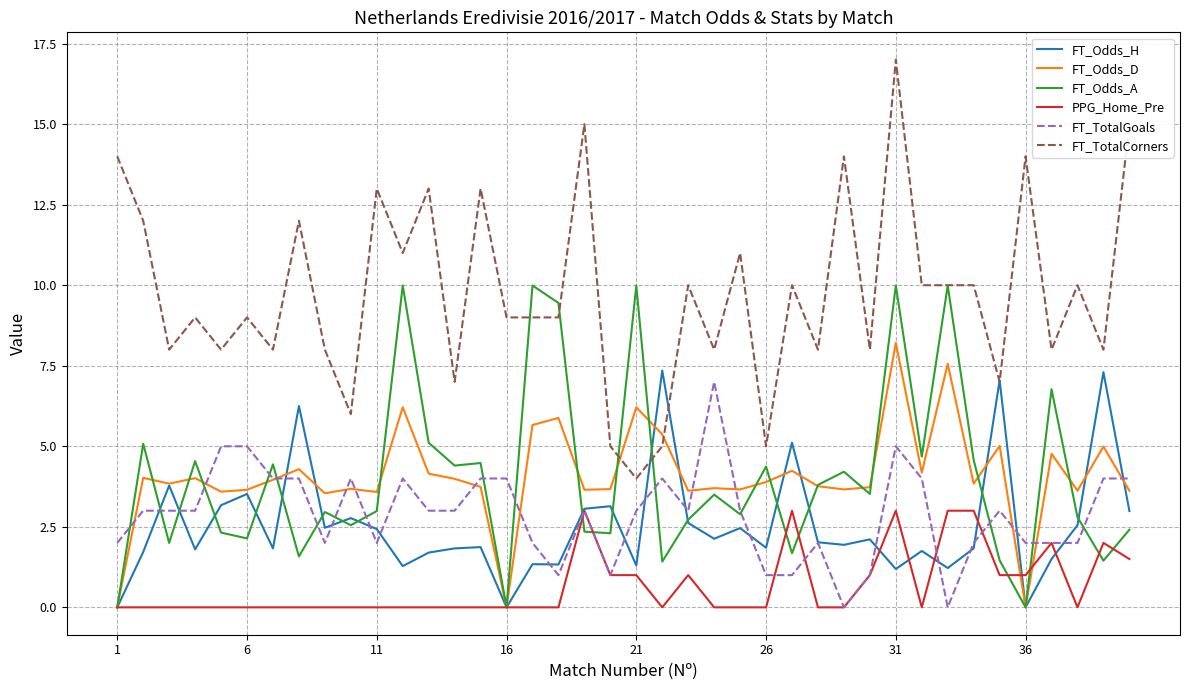

What is the maximum value for PPG_Home_Pre?

3.0